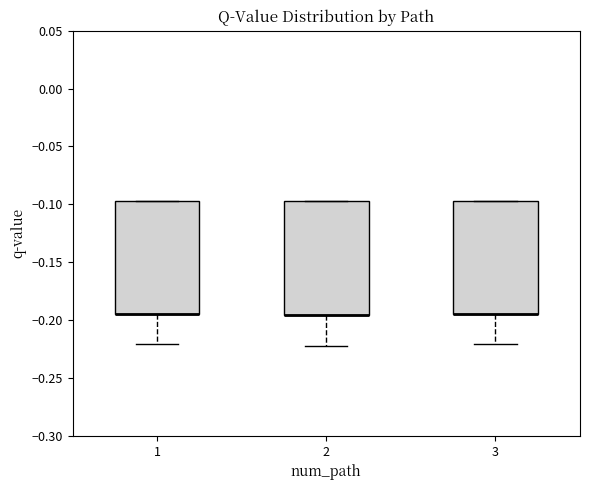

Where is the lower edge of the box at x = 3 on the y-axis? The values are not printed on the chart, so give them approximately, as read against the axis.

-0.195